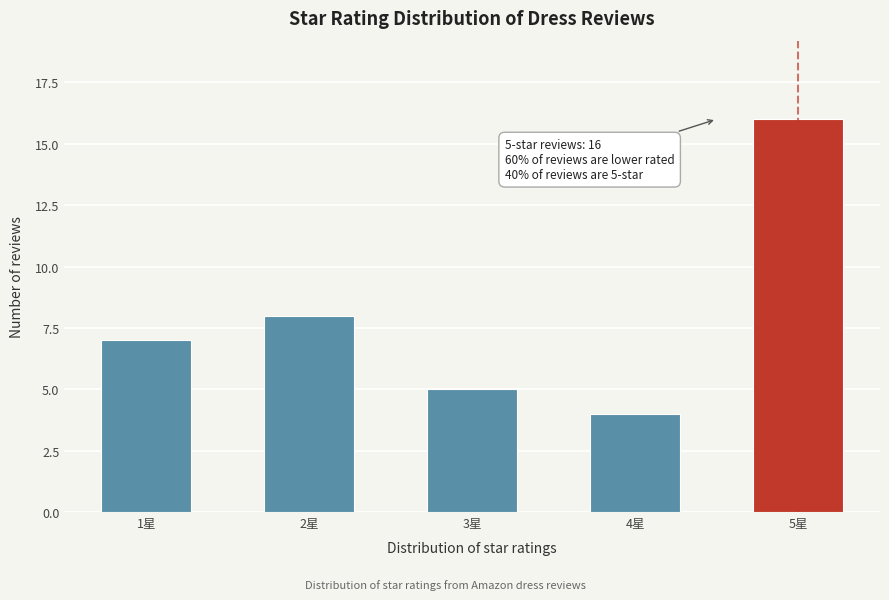

Reading left to right, what are all the values shown in this chart?

1星=7	2星=8	3星=5	4星=4	5星=16